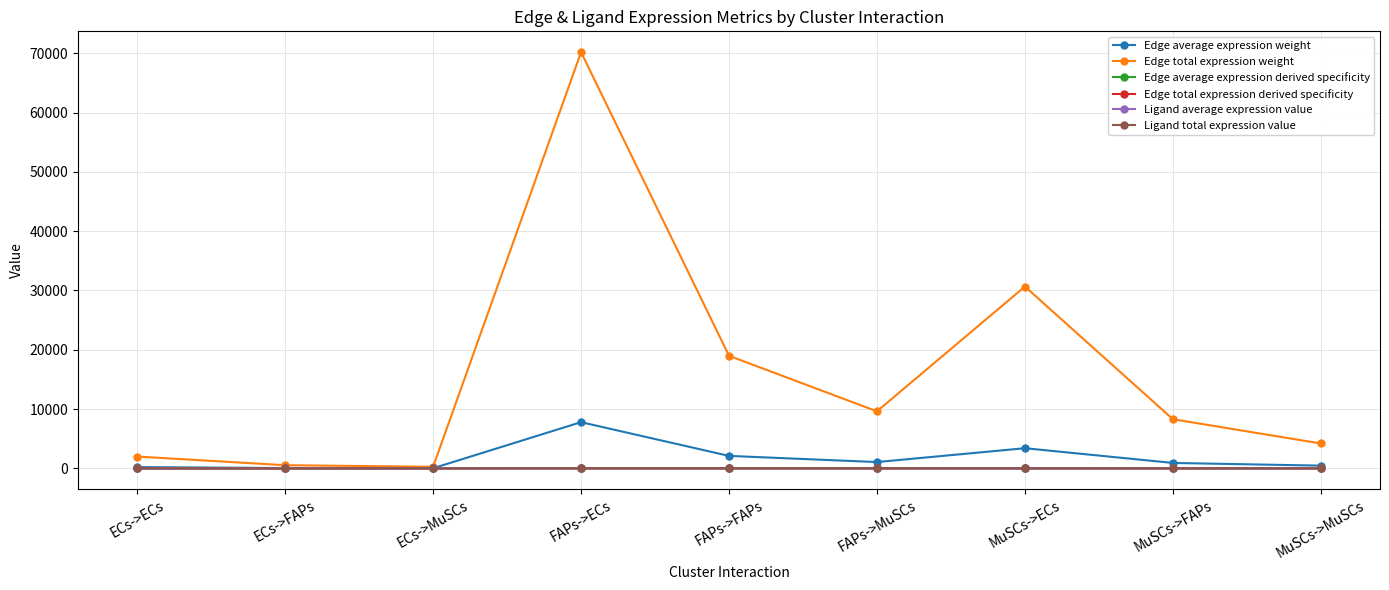

True or false: Ligand average expression value has a value of 6.4 at MuSCs->MuSCs.

False